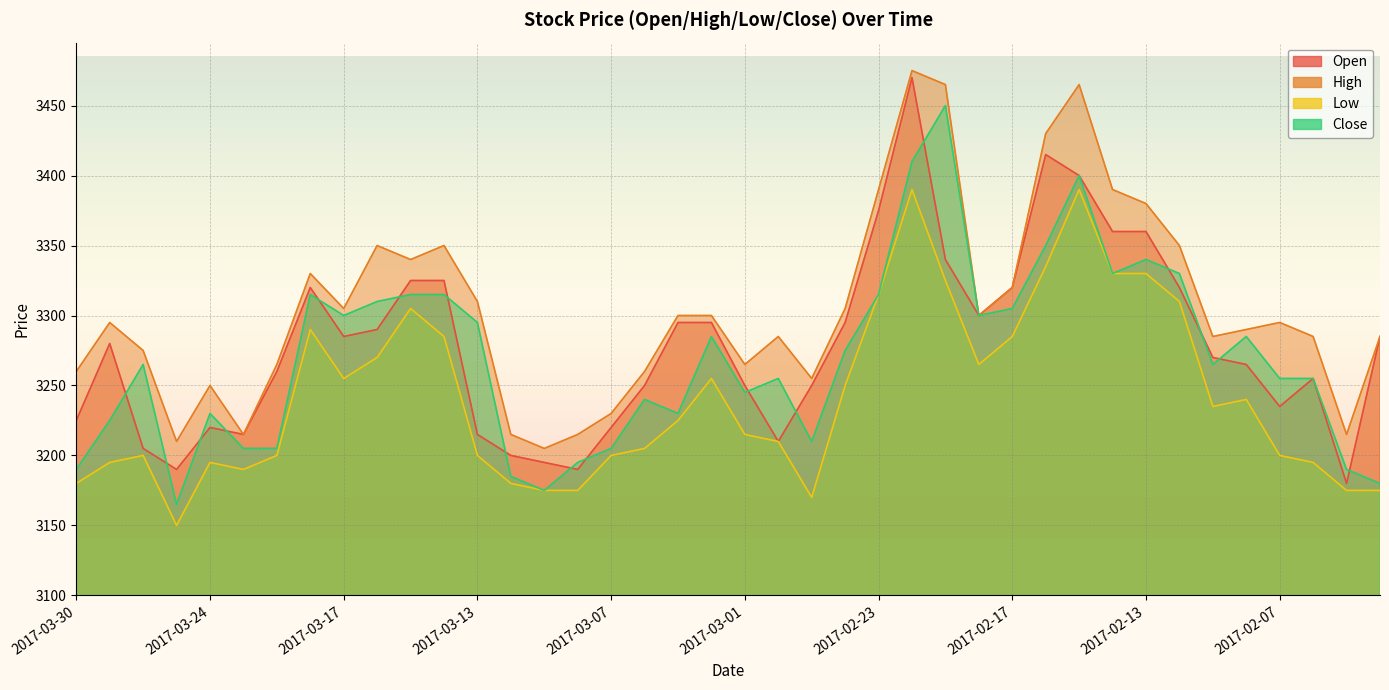

Between 2017-03-10 and 2017-02-14, which series saw the biggest shift?

High